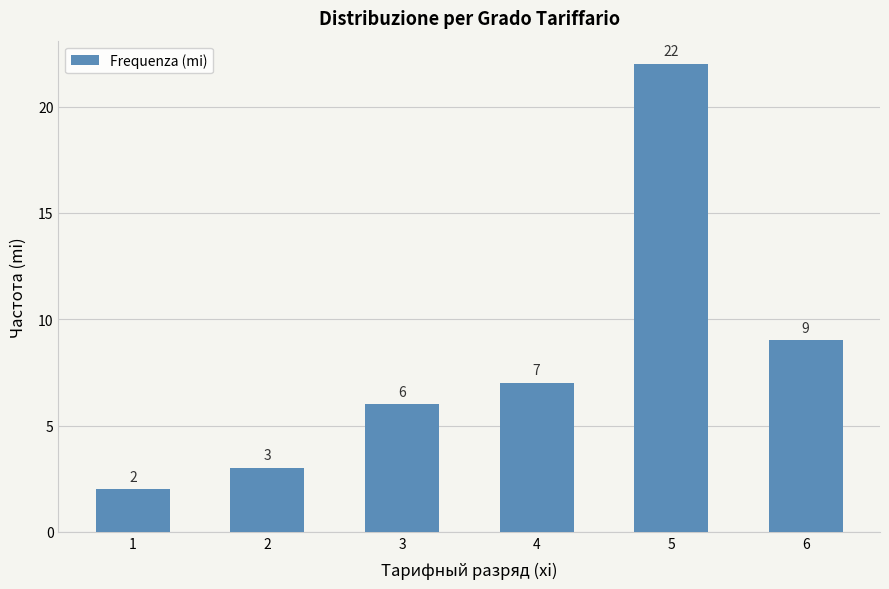

What is the ratio of the value at 5 to the value at 1?

11.0